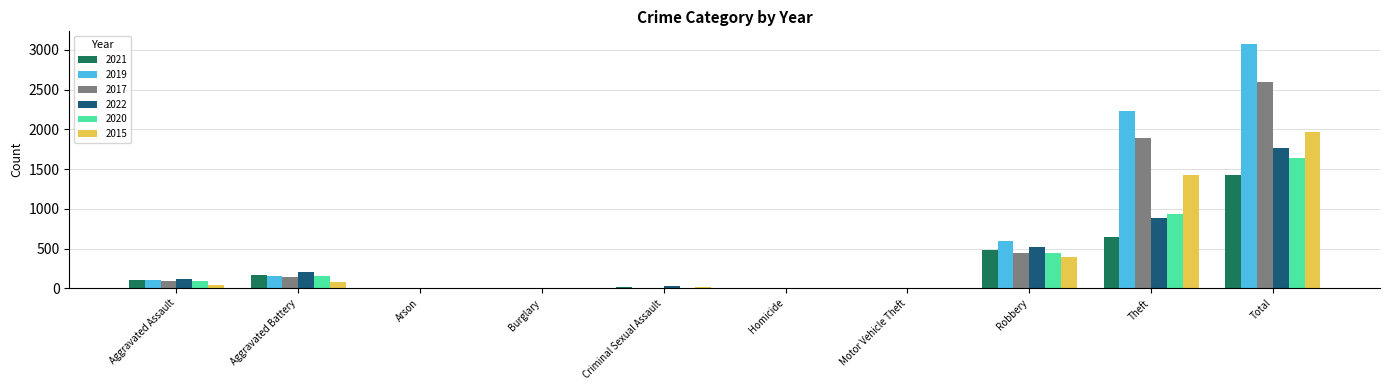

Which label corresponds to the largest value in the chart?

Total